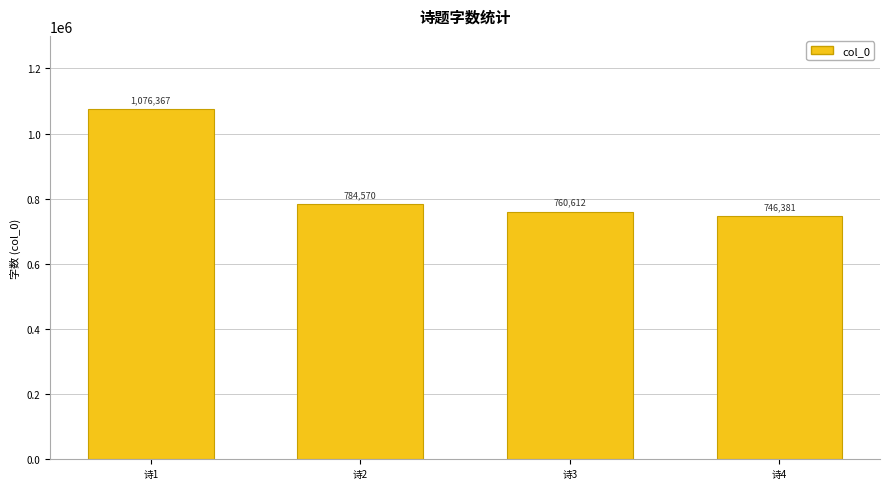

What is the value of the 4th bar from the left?

746381